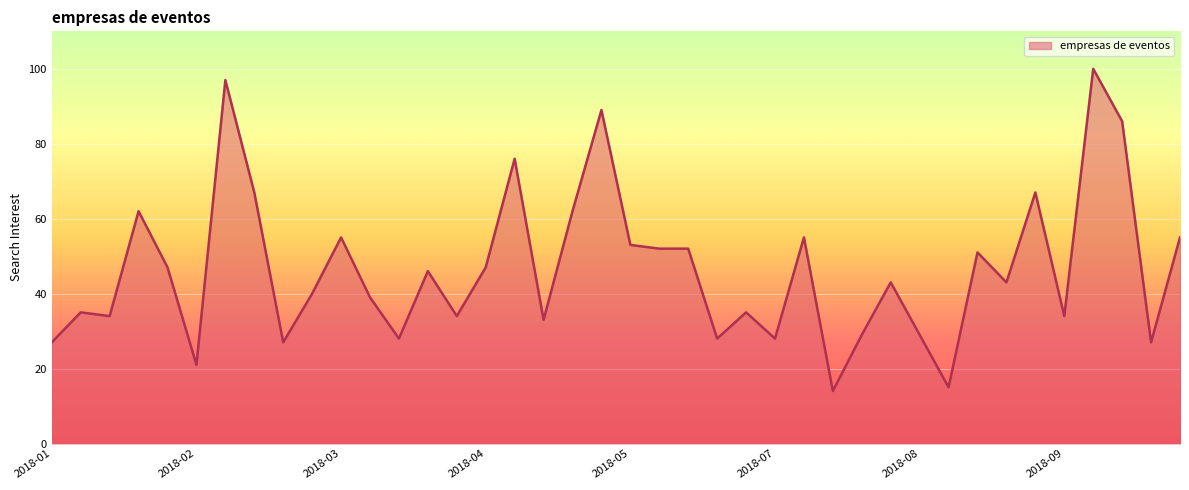

What is the difference between the maximum and minimum values?

86